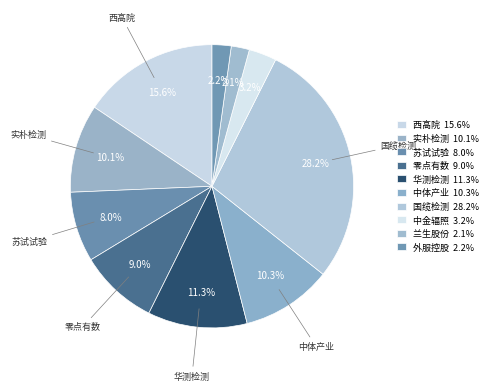

How many slices are in this pie chart?

10